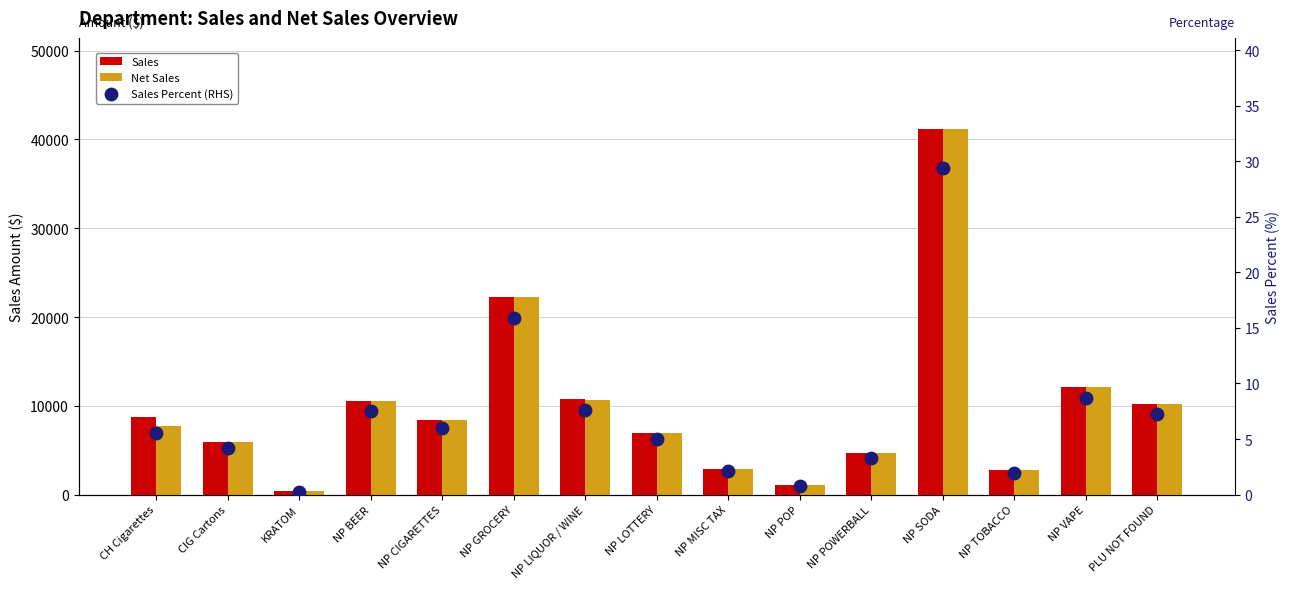

Which series reaches the maximum Y coordinate?

Sales